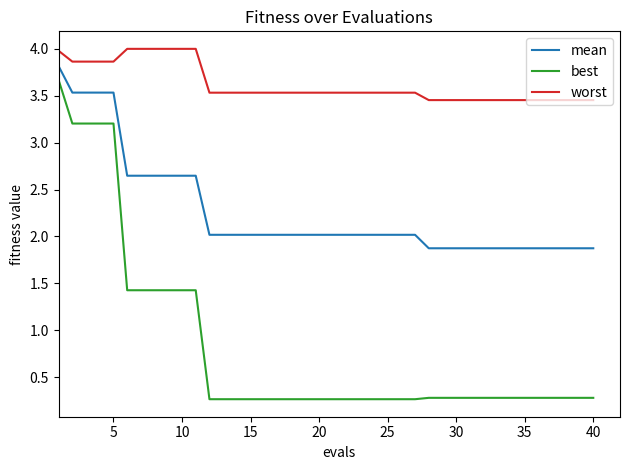

What is the highest value of the best series?

3.7